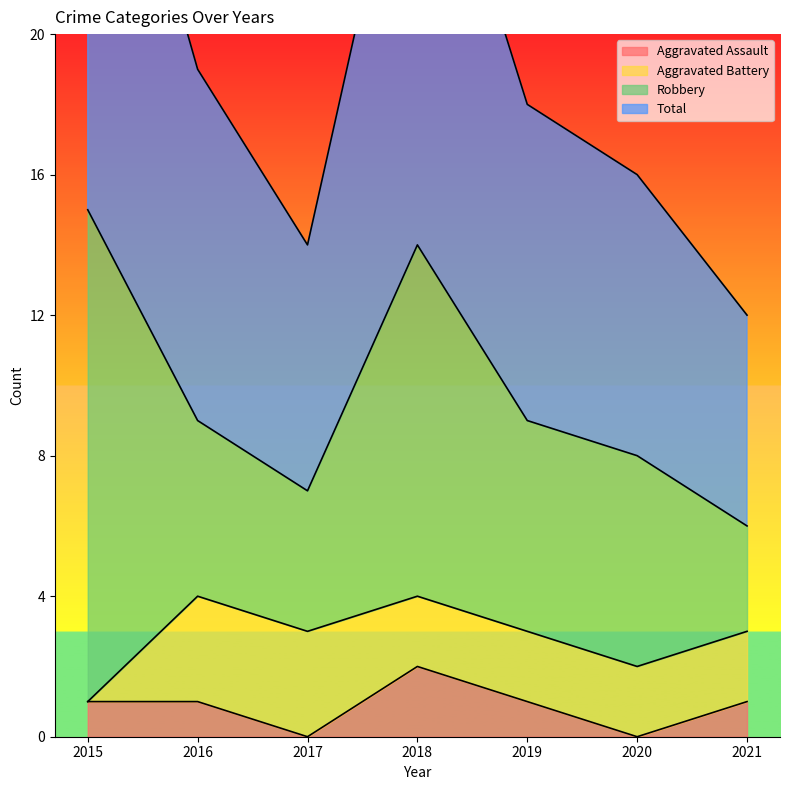

The value of Aggravated Assault at 2016 is 1. True or false?

True